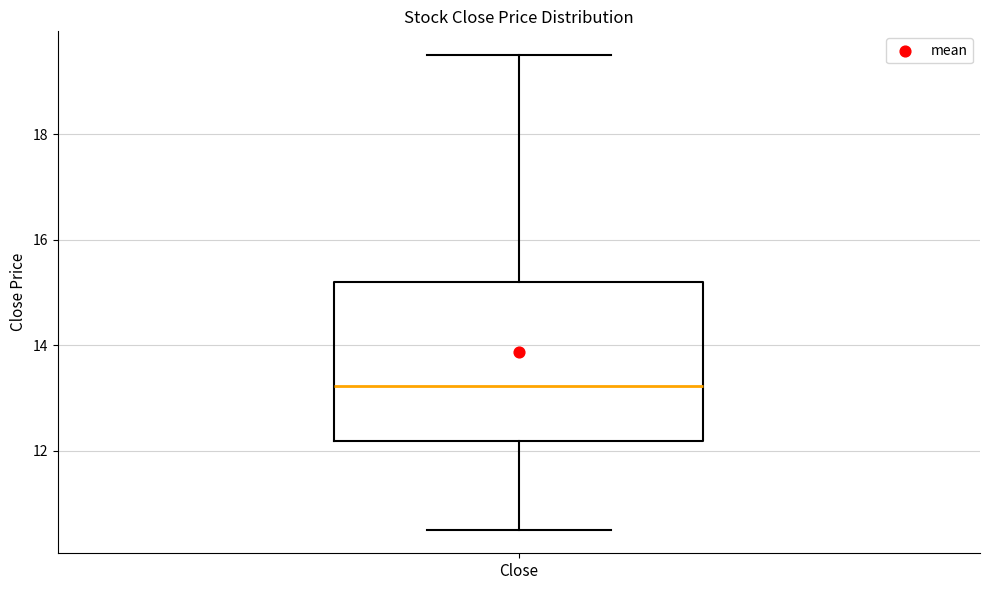

Transcribe this box plot: give where the median line is, the range the box spans, and where the two whiskers end, as read against the y-axis. The values are not printed on the chart, so give them approximately, as read against the axis.

median 13.2, box 12.2 to 15.2, whiskers 10.6 to 19.6